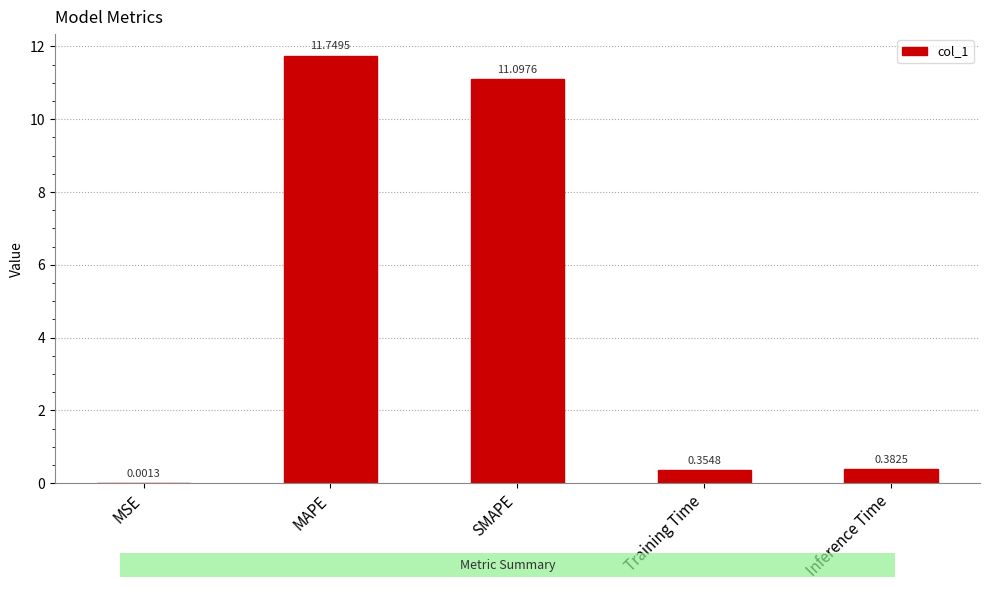

Which has a higher value, Inference Time or MAPE?

MAPE